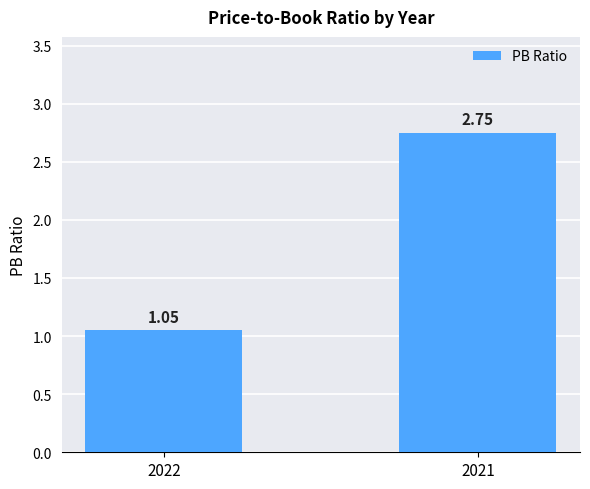

List the labels in order of value, smallest first.

2022, 2021